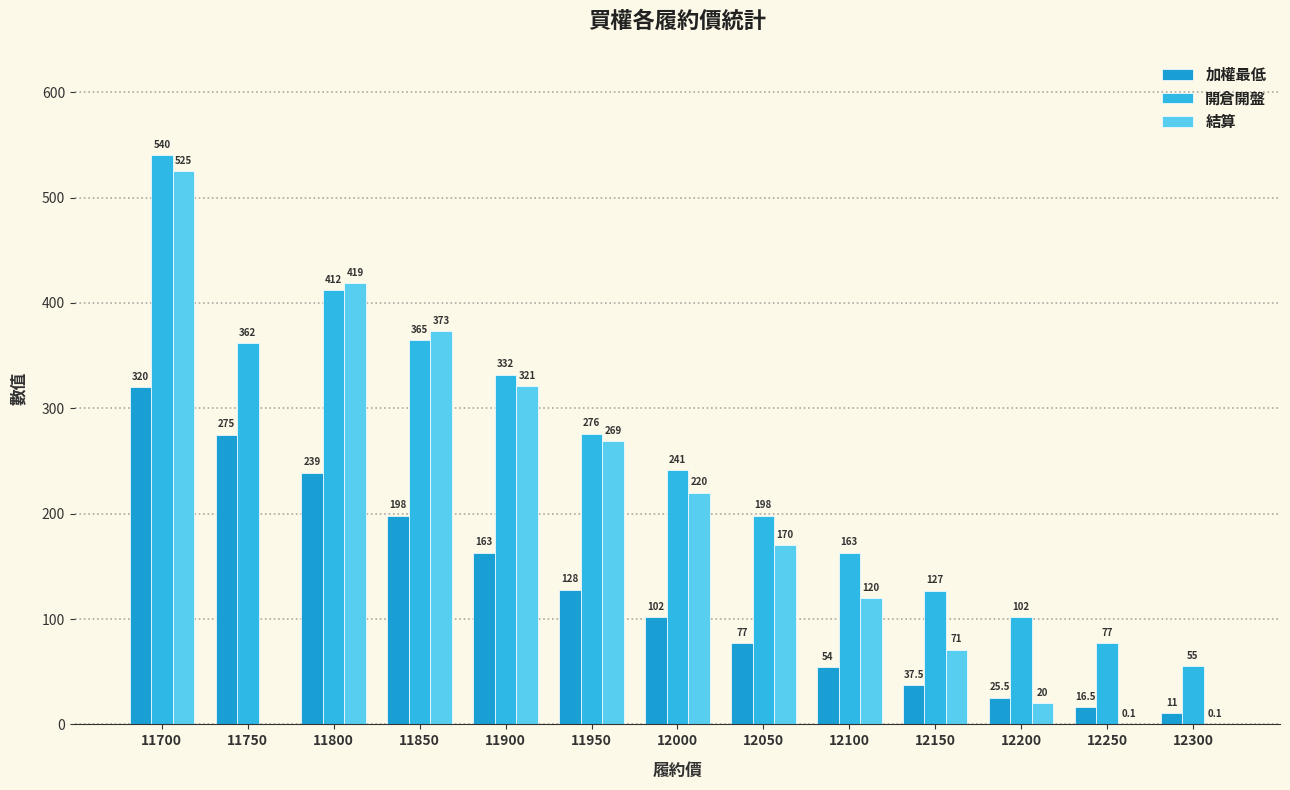

Count the number of categories in the chart.

13